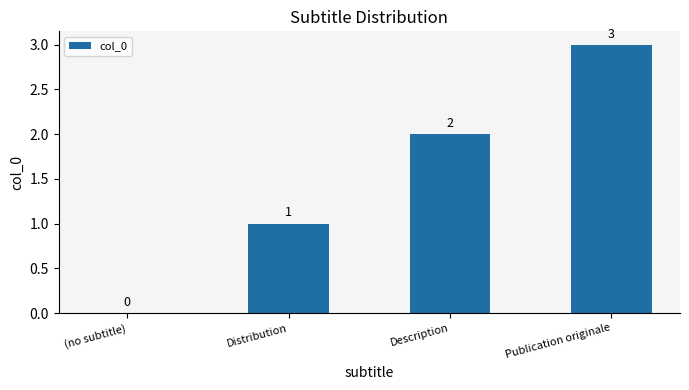

What is the change in value from Description to Publication originale?

+1